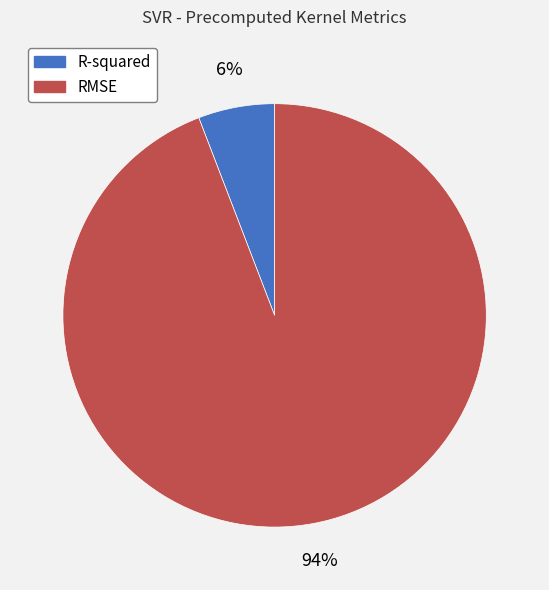

Which has a higher value, RMSE or R-squared?

RMSE